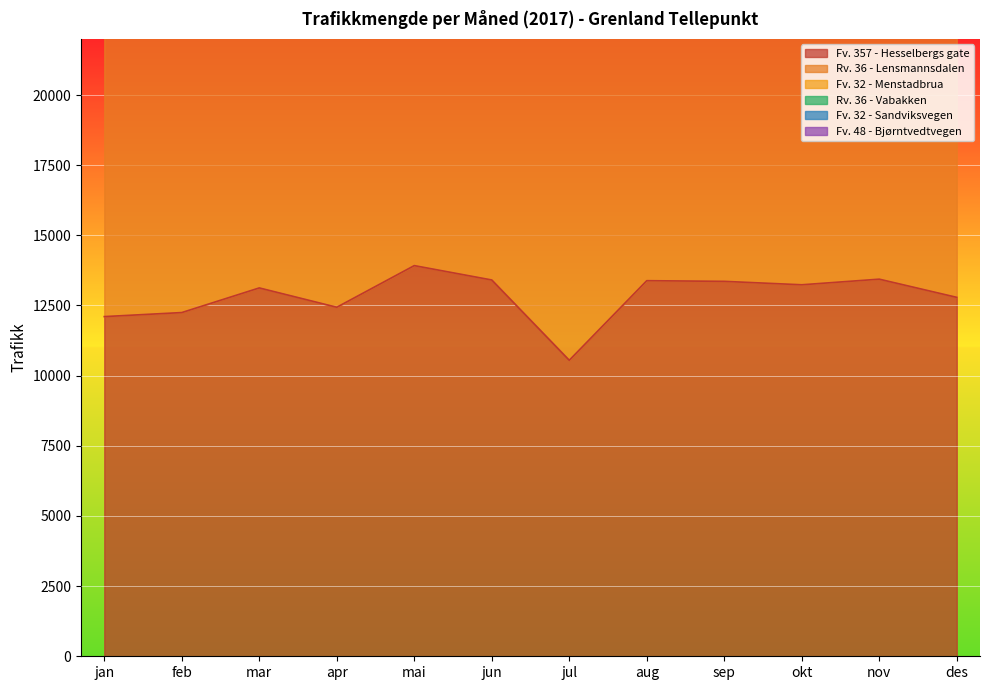

Where is Fv. 357 - Hesselbergs gate nearest to the value 12234?

feb